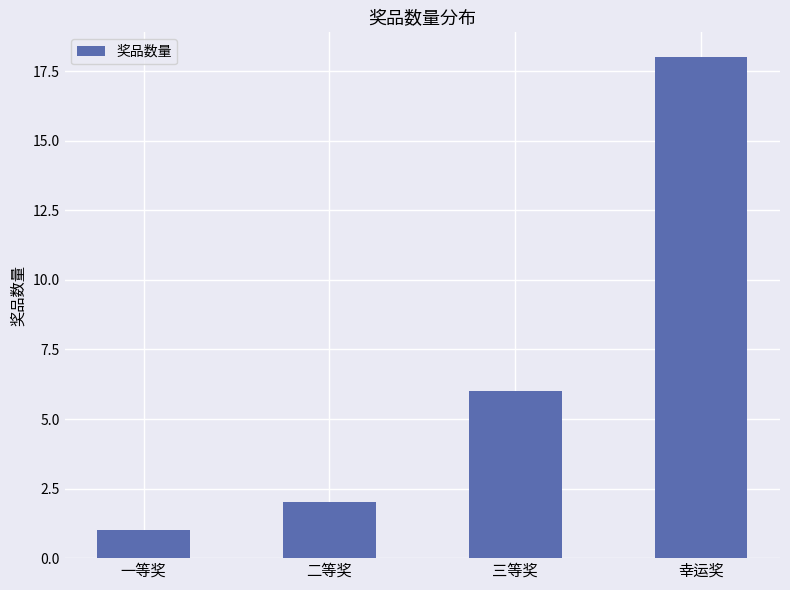

Reading left to right, transcribe all the data shown in this chart.

1	2	6	18